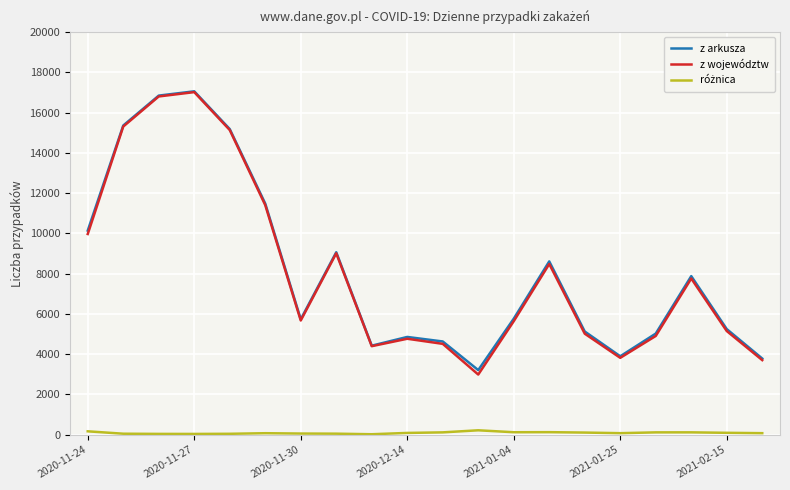

Does the chart have visible grid lines?

Yes